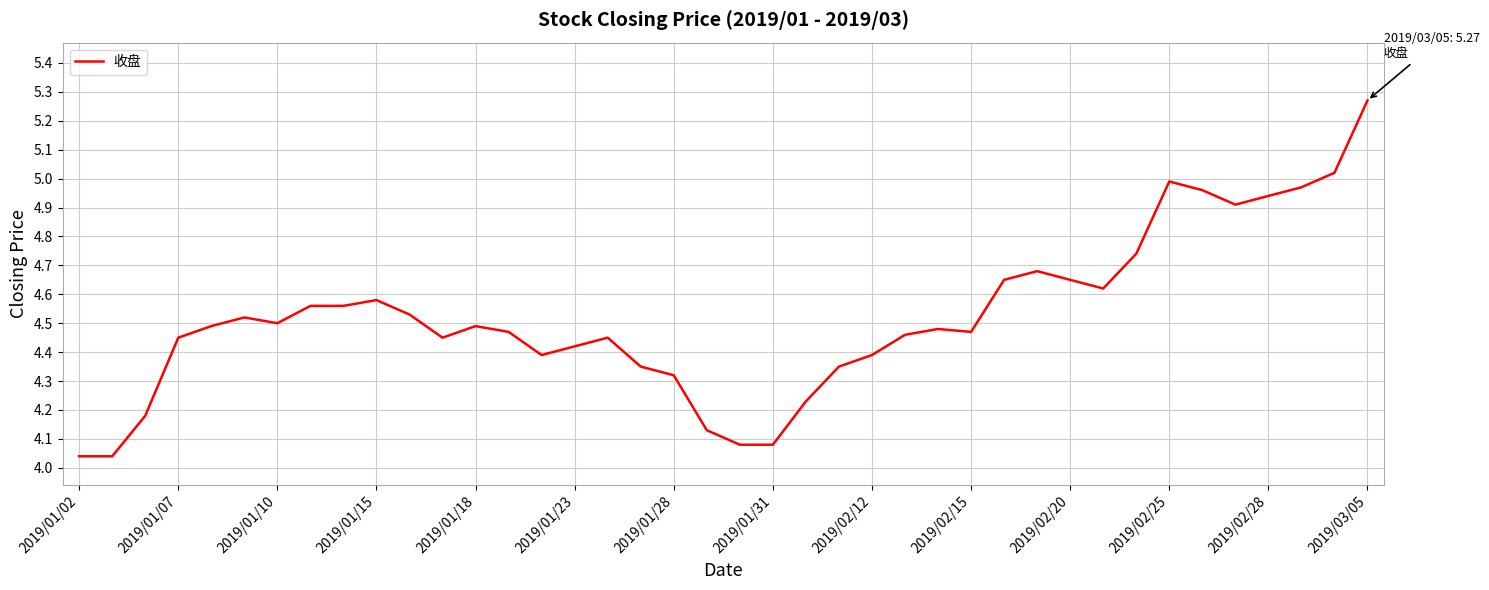

What is the difference between the maximum and minimum values?

1.2